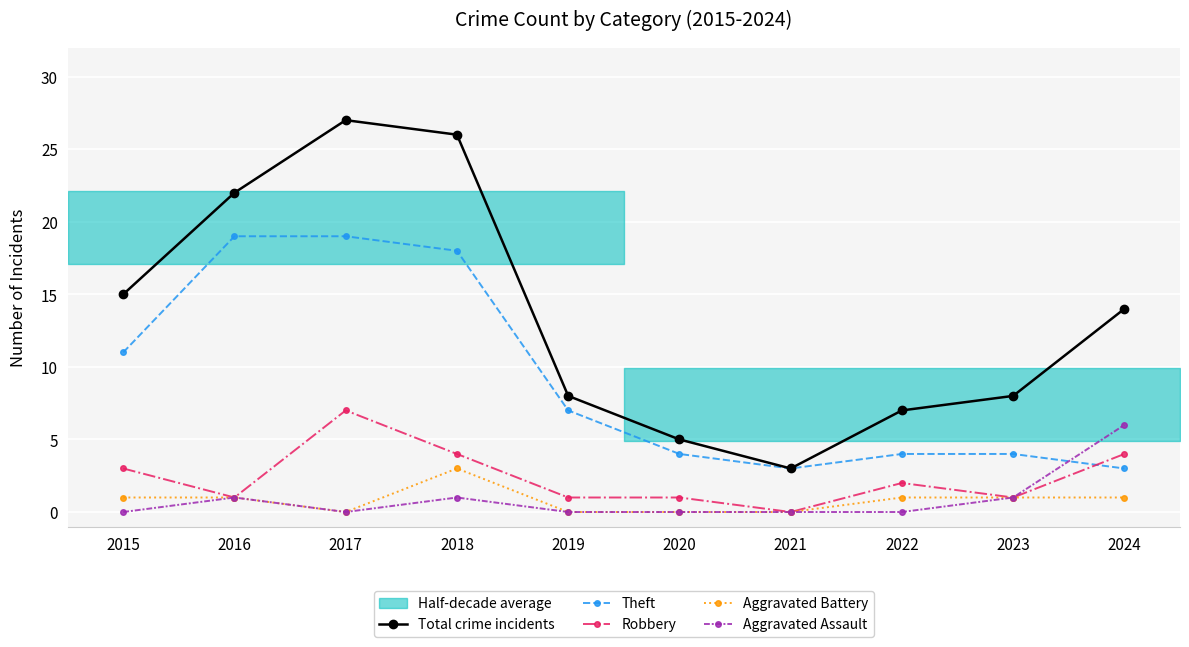

What is the value of the Theft point at the 9th from the left?

4